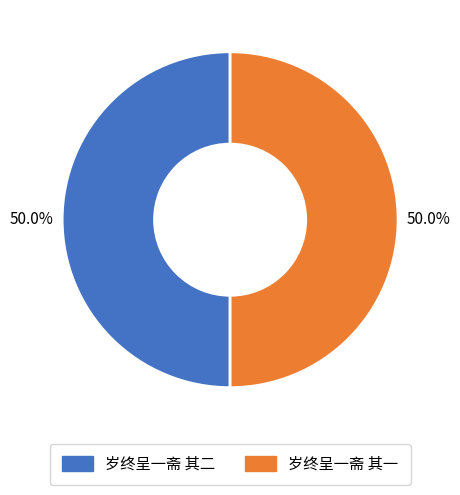

What is the ratio of the value at 岁终呈一斋 其二 to the value at 岁终呈一斋 其一?

1.0